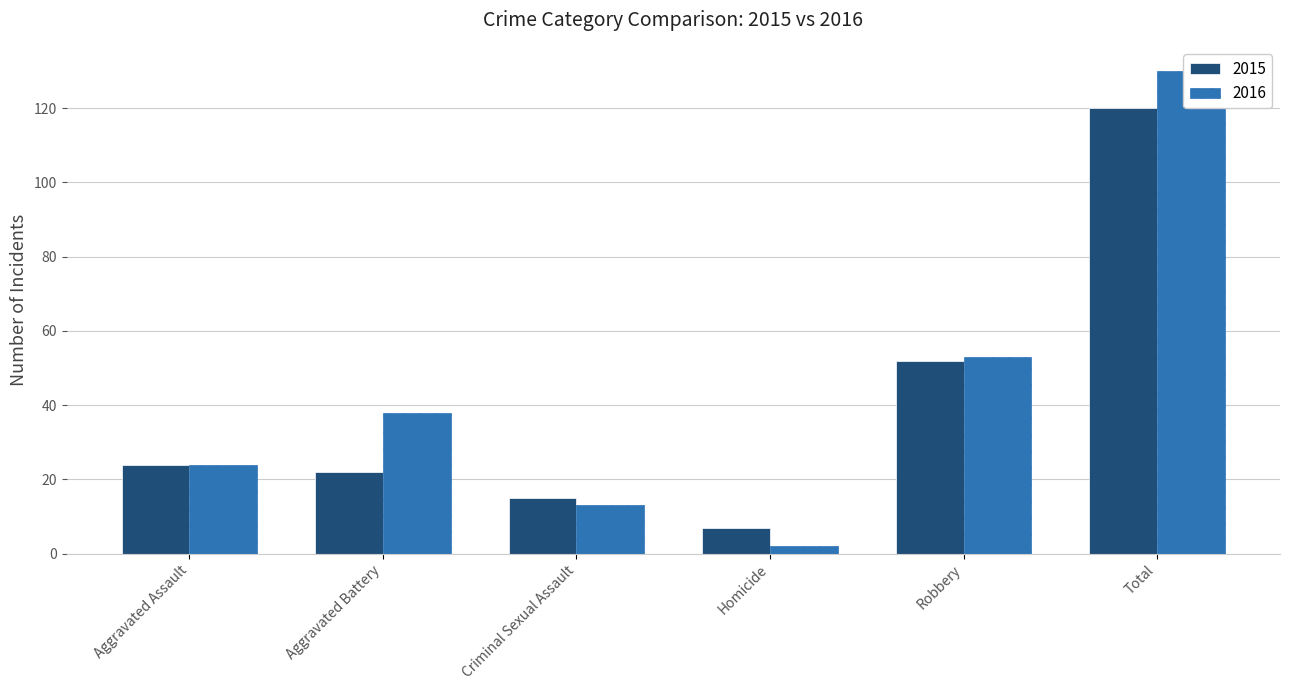

Which category has the lowest value in the 2016 series?

Homicide